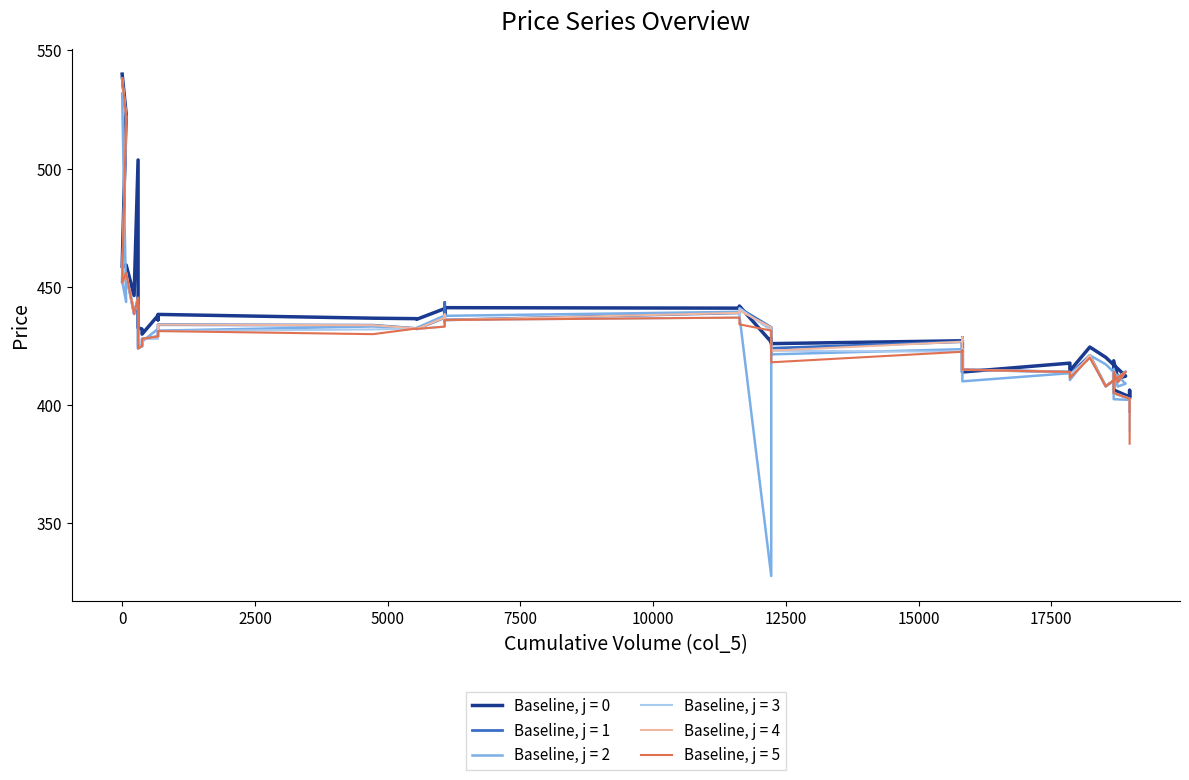

Read the col_9 value at 11625.

441.0